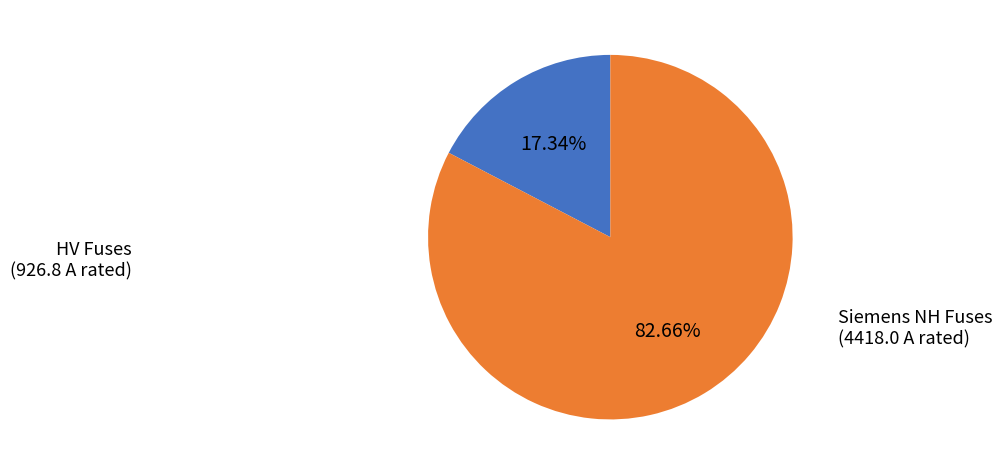

Which slice is the largest?

Siemens NH Fuses